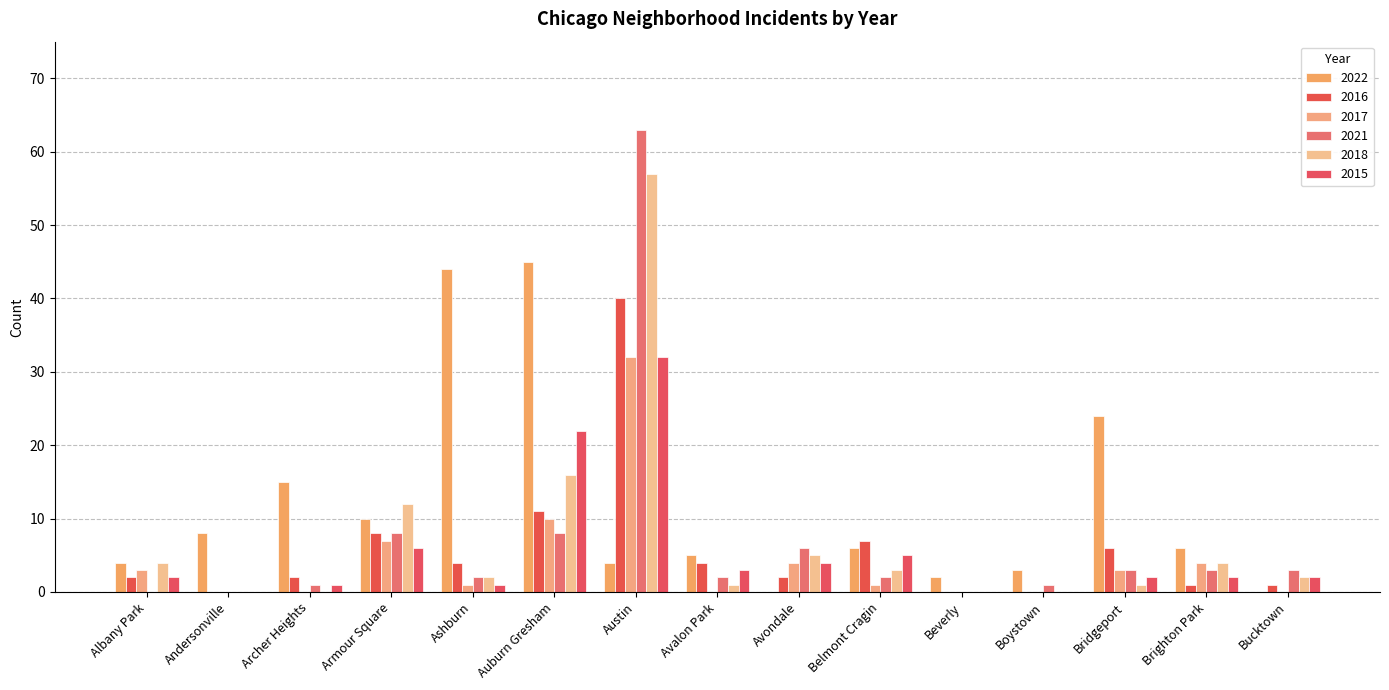

How many groups of bars are there?

15